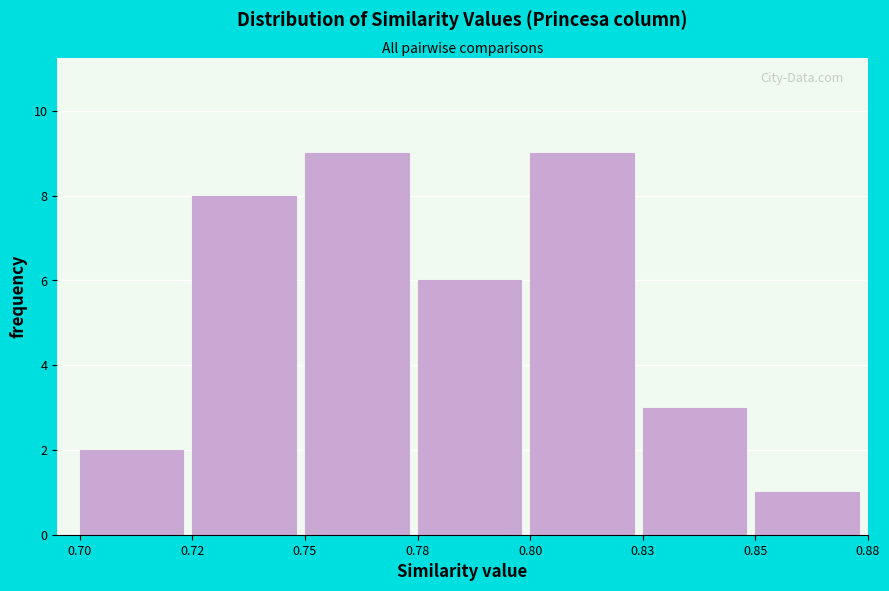

Reading left to right, transcribe all the data shown in this chart.

2	8	9	6	9	3	1